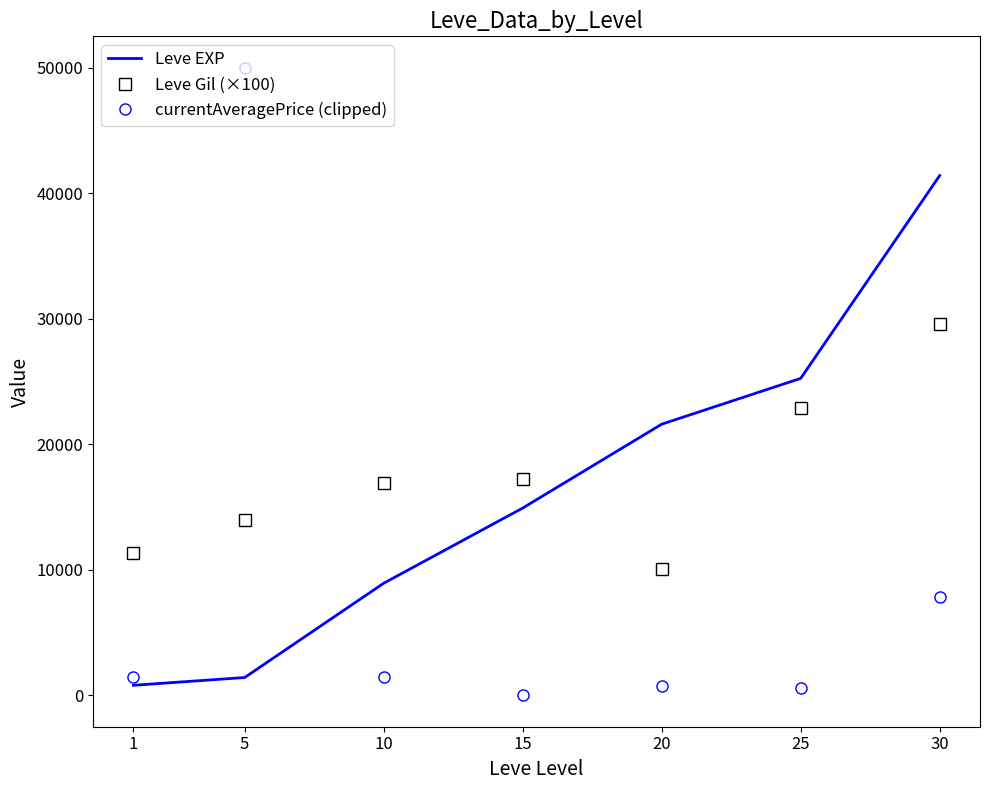

What is the difference between the second highest and second lowest values in the Leve Gil (×100) series?

11600.0